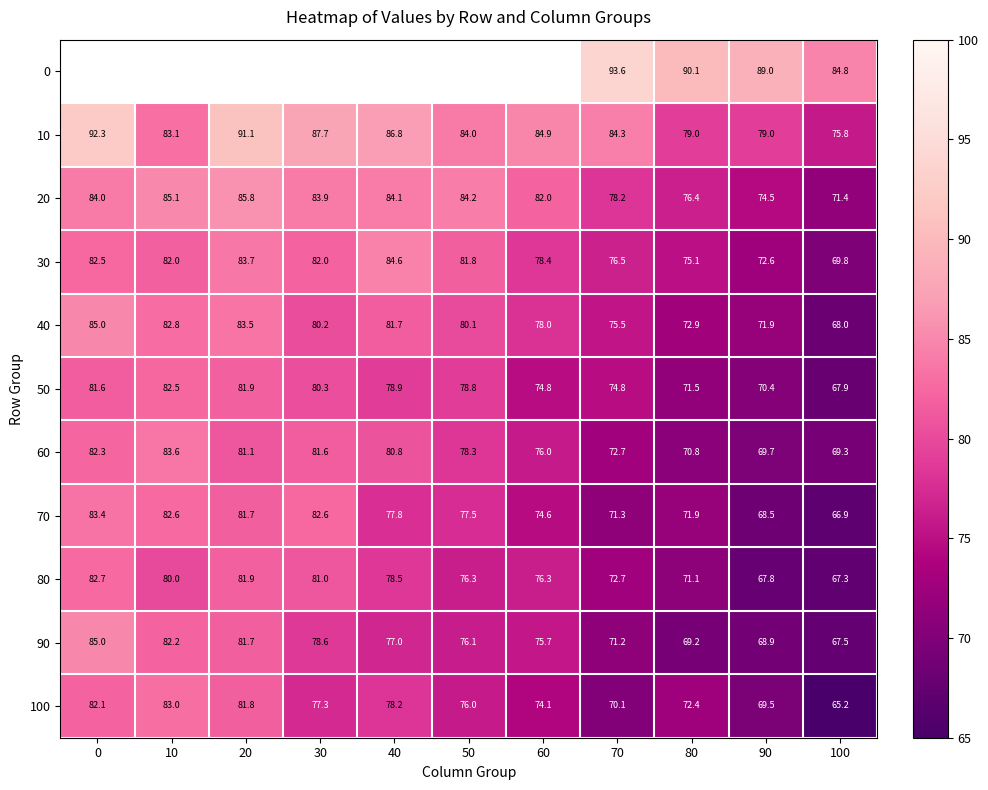

How many data points in 50 are above 78?

6